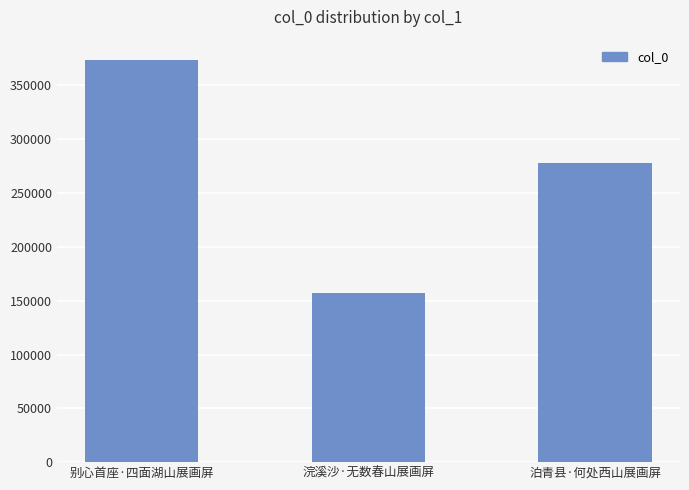

Count the values in the range 156987 to 373863.

3